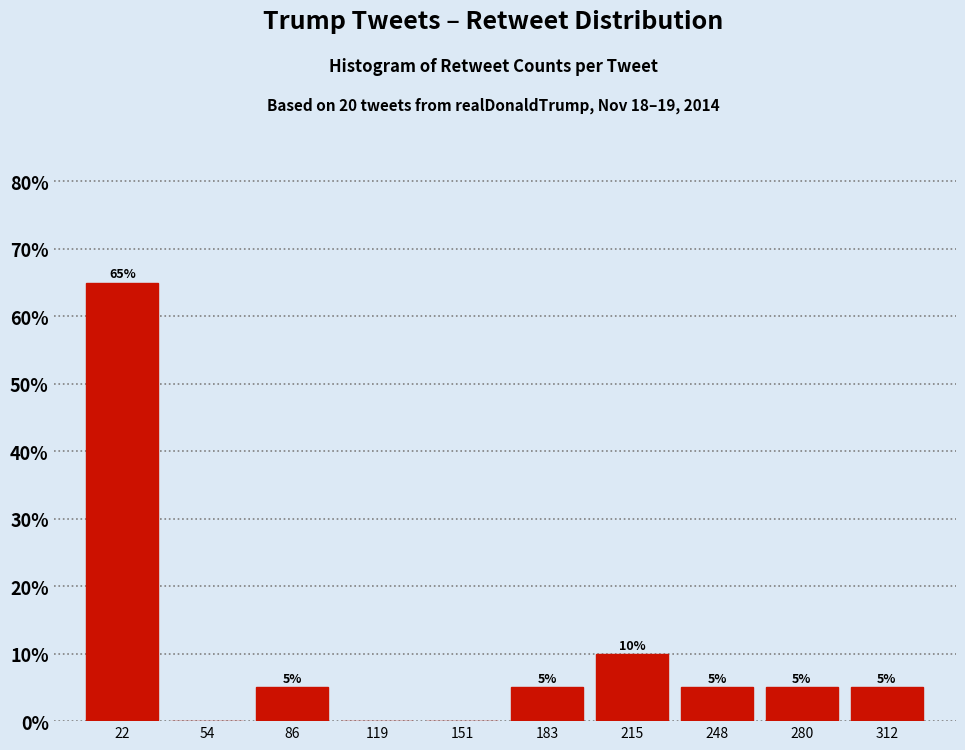

Which range on the x-axis has the tallest bar?

5 to 40